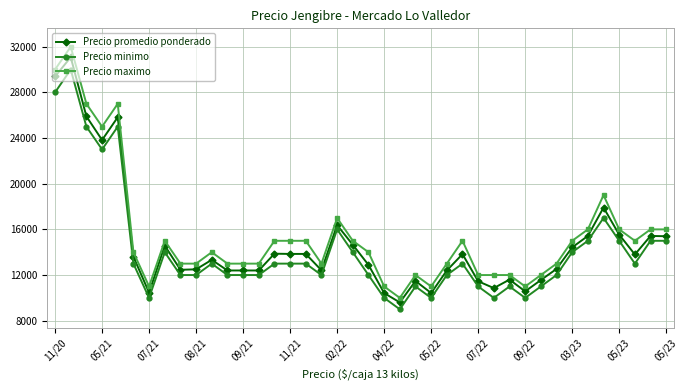

How many distinct data groups are displayed?

3